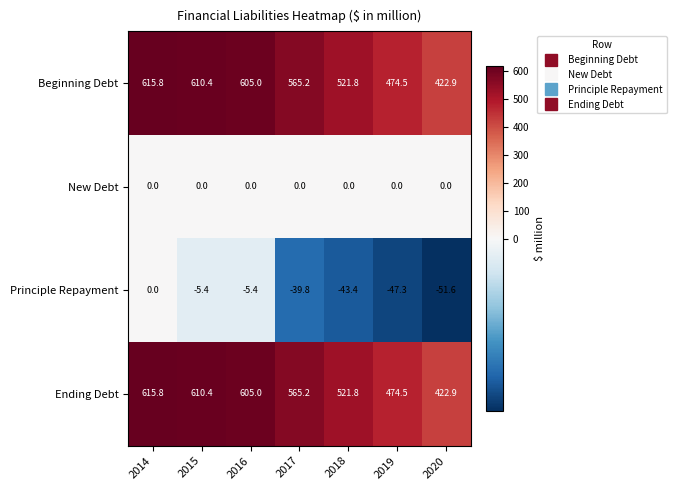

What is the approximate value of Ending Debt at 2019?

474.5